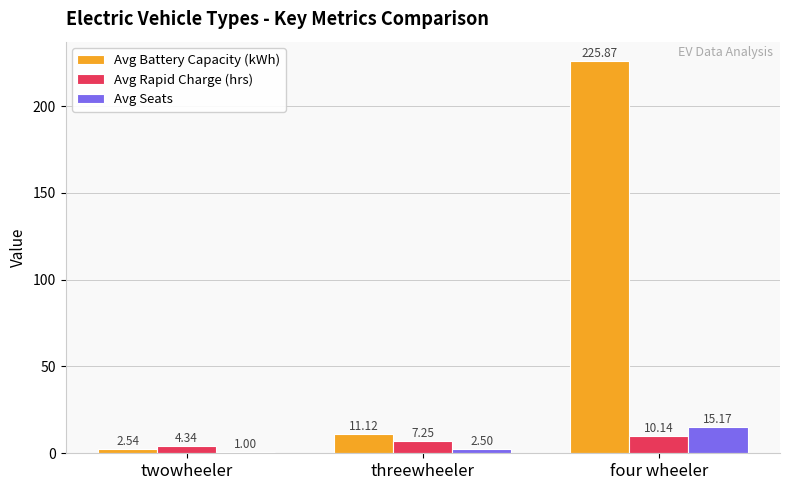

What is the average value of the Avg Battery Capacity (kWh) series?

79.8